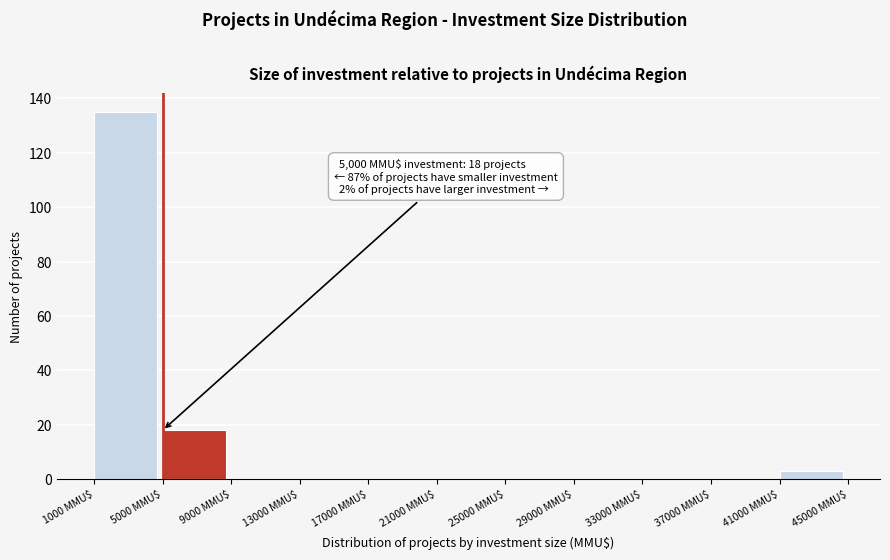

Over which range of the x-axis is the bar tallest?

1000 to 5000